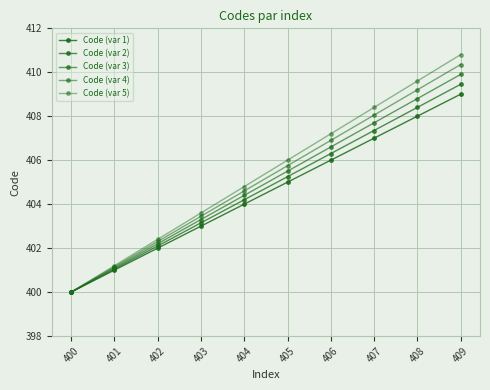

Which category has the lowest value across all series?

400